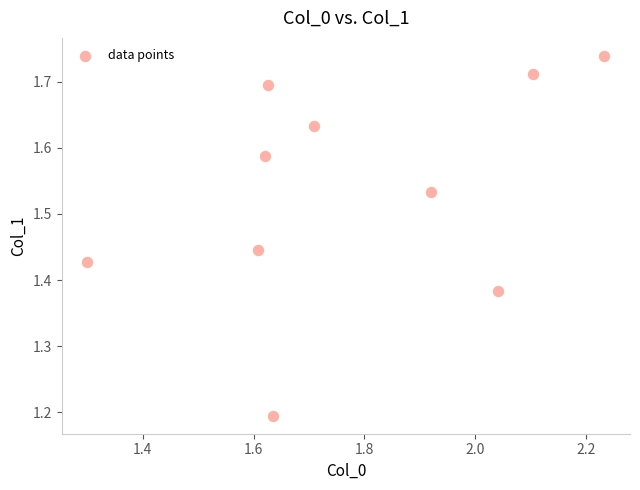

What Y value in the scatter plot is closest to 1?

1.2